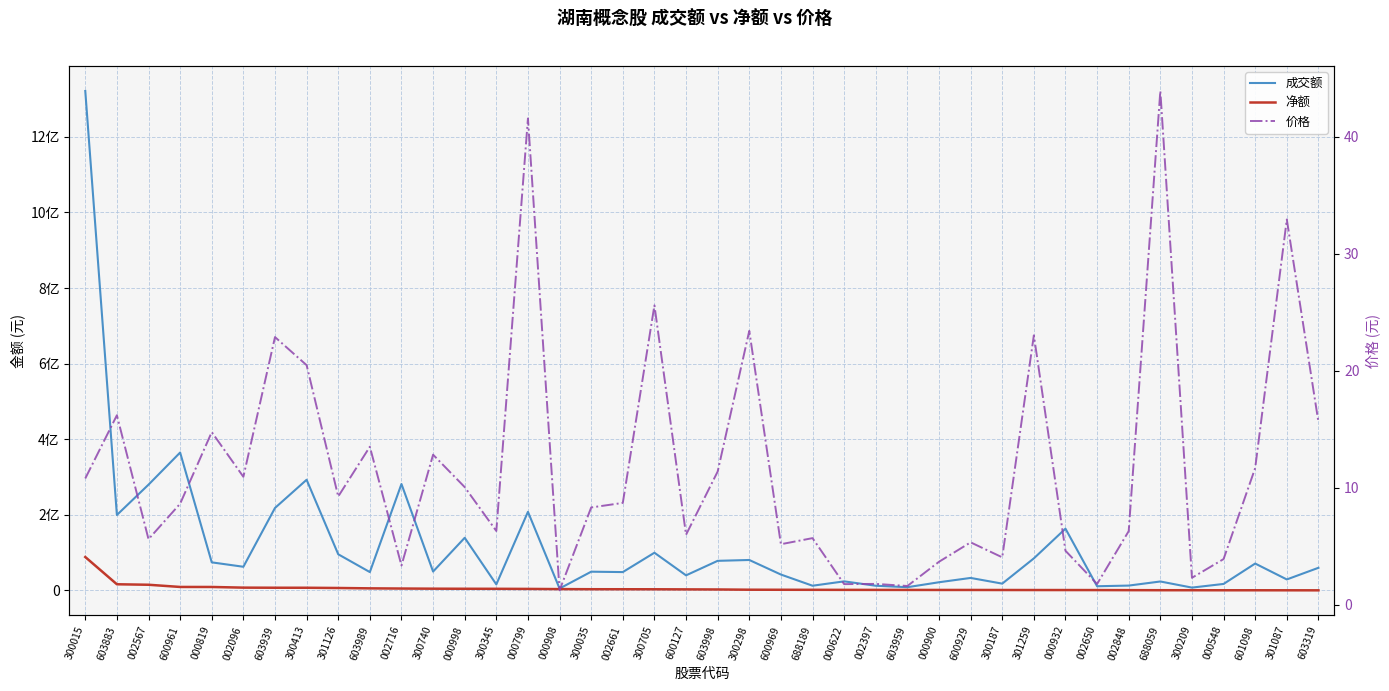

Reading left to right, transcribe all the data shown in this chart.

成交额: 1321520541.0	199609087.0	279854572.0	364860779.0	74266646.0	62600805.0	218206390.0	292781215.0	95667423.0	48518867.0	281570396.0	49909838.0	139258751.0	15922623.0	207941643.0	5040032.0	49571825.0	48528272.0	99730274.0	39899362.0	78289568.0	80549178.0	42029922.0	12446566.0	23957126.0	12377273.0	8535446.0	21630465.0	33044062.0	17961992.0	84789561.0	163374765.0	11047546.0	12808822.0	23647974.0	7486500.0	17150366.0	71123551.0	29053215.0	59844064.0
净额: 88386194.0	16280965.0	15004765.0	9188325.0	9123359.0	7371807.0	7101561.0	7051094.0	6430542.0	5482559.0	4988311.0	4583176.0	4389213.0	4271831.0	3998734.0	3495605.0	3176328.0	3115963.0	3028233.0	2763008.0	2500676.0	1875418.0	1735304.0	1598670.0	1451314.0	1384820.0	1304868.0	1239618.0	1208037.0	1106061.0	1025186.0	991886.0	924055.0	726759.0	556050.0	520979.0	419068.0	407770.0	346243.0	255913.0
价格: 10.8	16.2	5.6	8.6	14.8	10.9	22.9	20.5	9.3	13.5	3.4	12.8	10.1	6.3	41.6	1.2	8.3	8.7	25.6	6.0	11.4	23.4	5.2	5.7	1.8	1.8	1.6	3.7	5.3	4.1	23.0	4.6	1.8	6.3	43.9	2.3	3.9	11.7	32.9	15.6